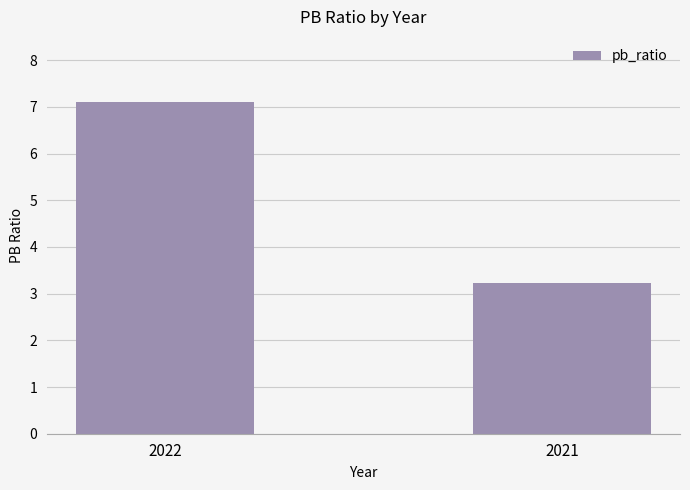

Where is the data nearest to the value 5?

2021